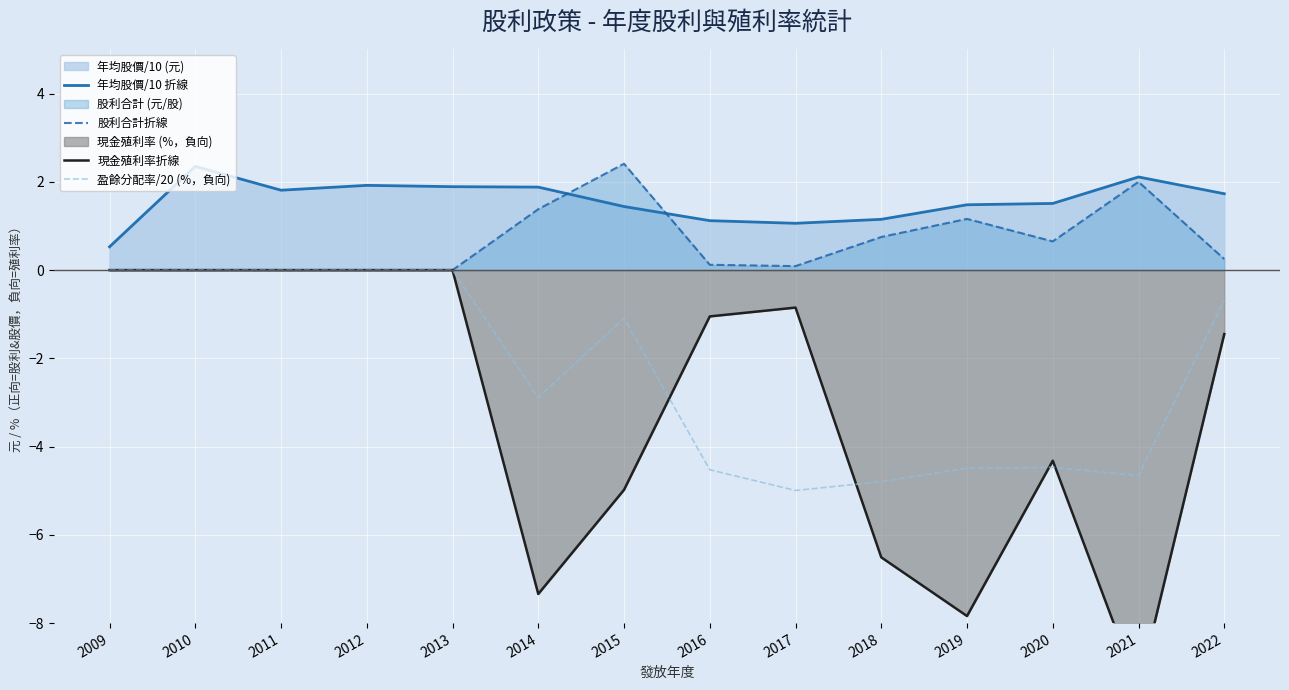

At which label is 年均股價/10 折線 closest to 1?

2017